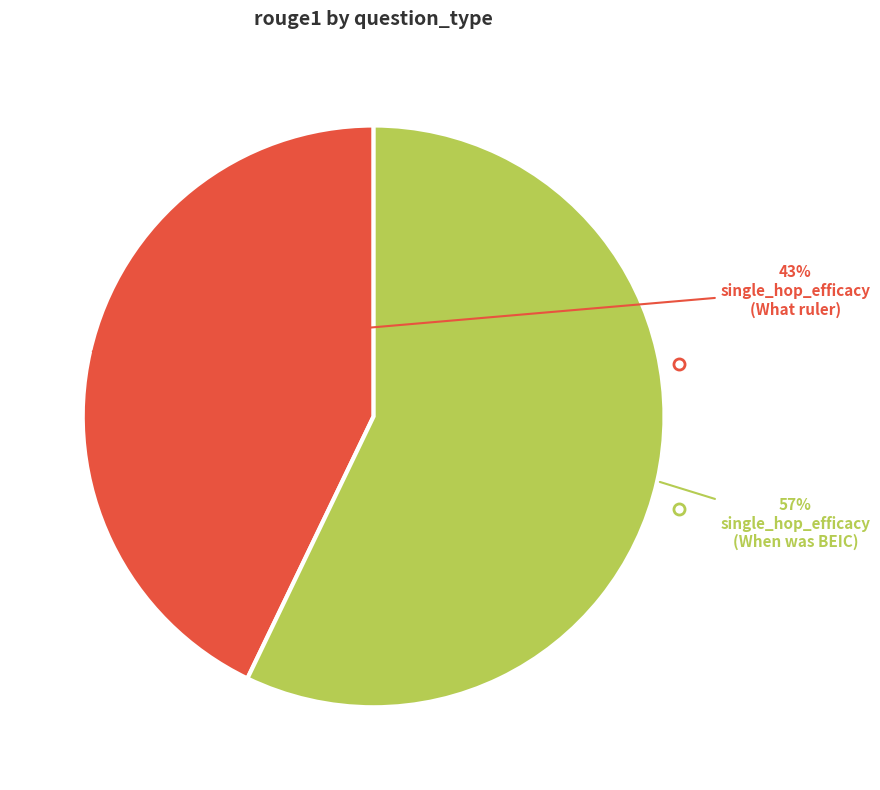

To the nearest percent, what is the difference between the largest and smallest slice percentages?

14%